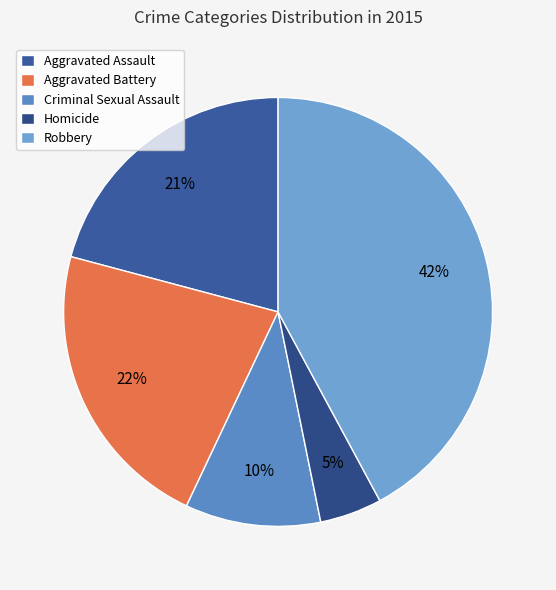

Does Aggravated Assault represent more than half of the total?

No